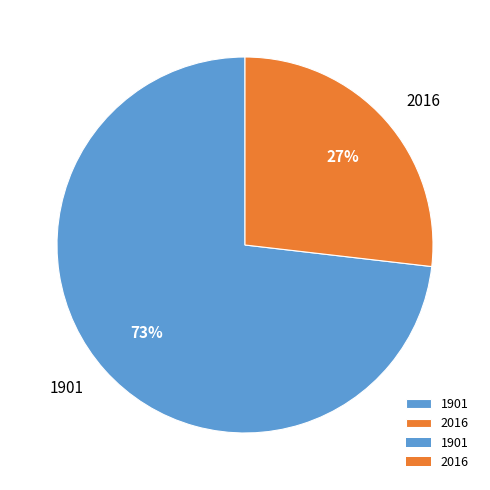

To the nearest percent, what percentage of the pie is 1901?

73%